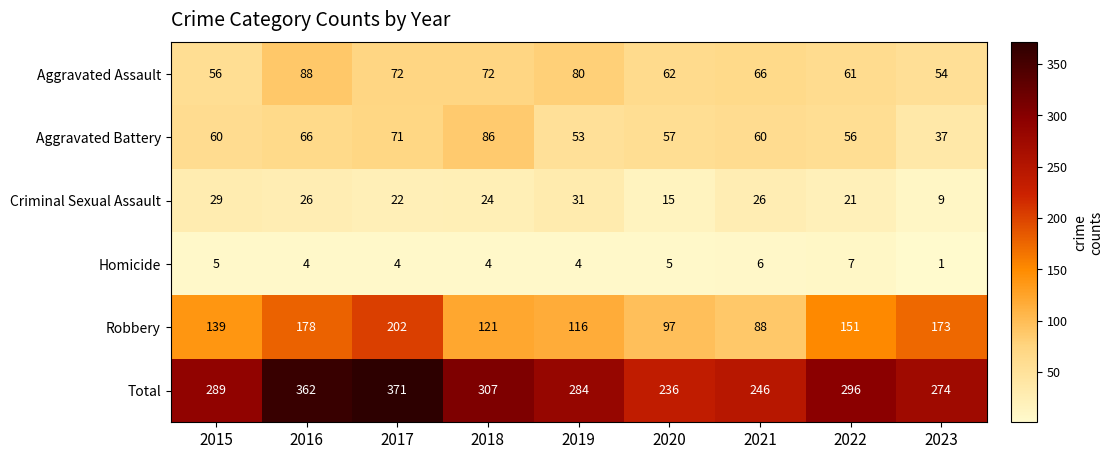

The value of Aggravated Battery at 2019 is 53. True or false?

True